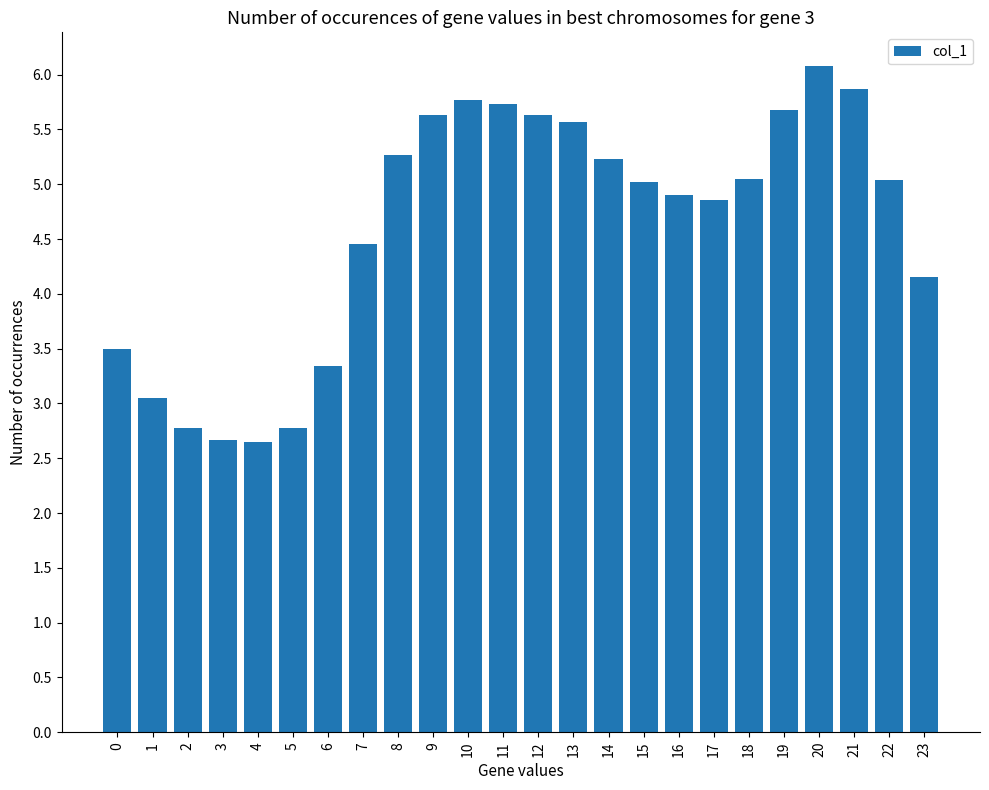

What value does the data have at 10?

5.8